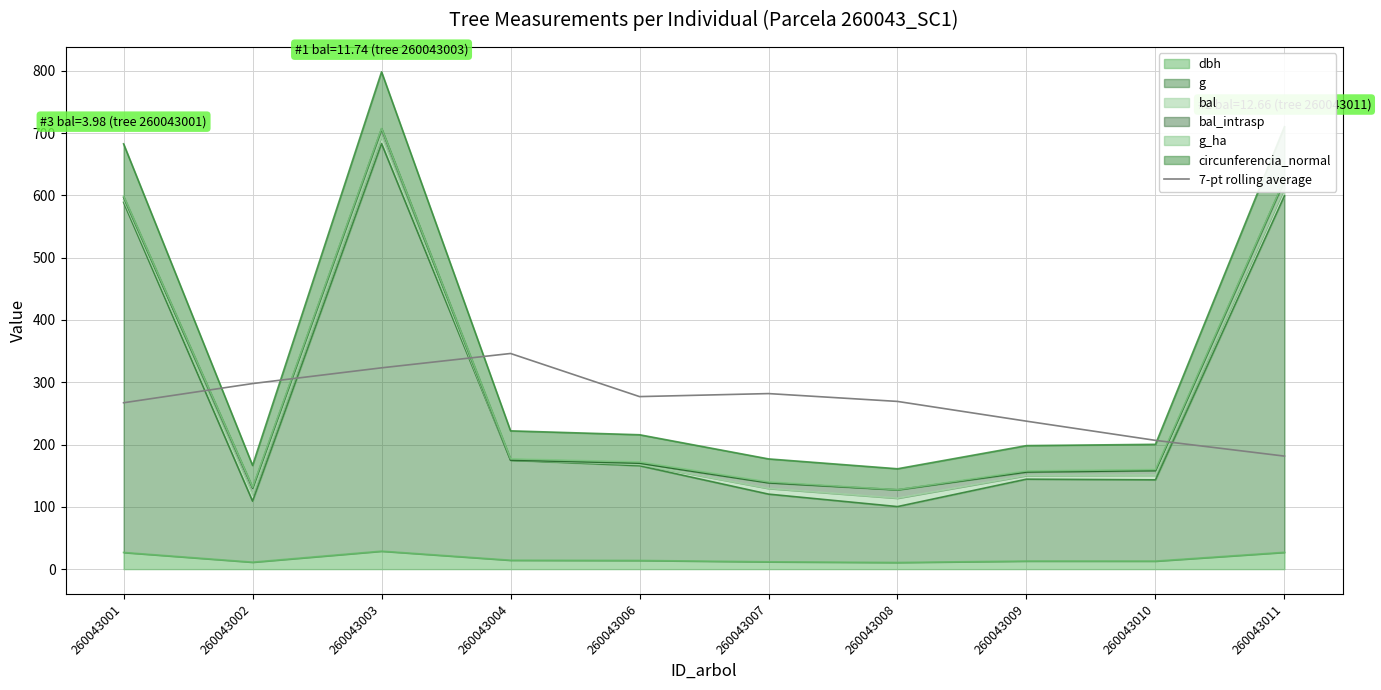

Where does the data first go above 276?

260043002